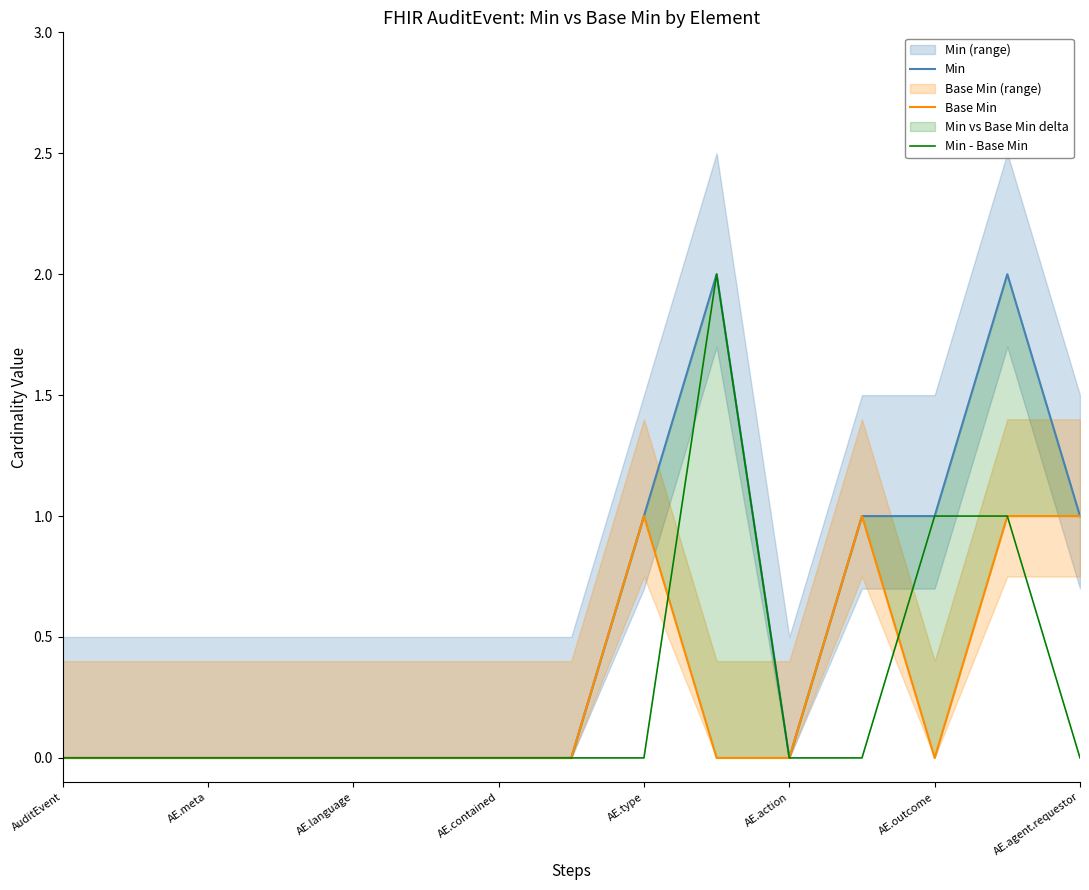

True or false: Min - Base Min has a value of 0 at AE.agent.requestor.

True